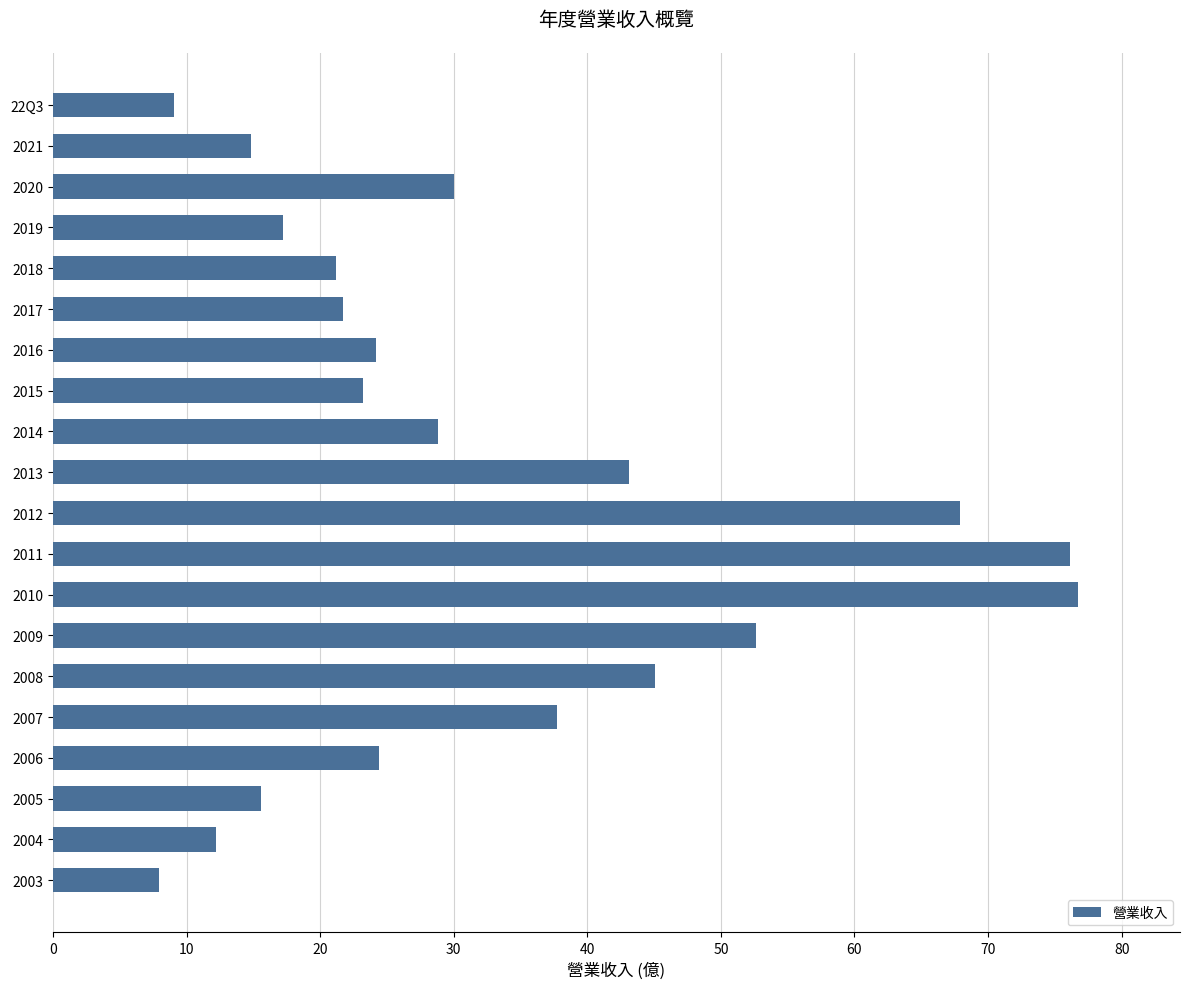

Does the chart contain any negative values?

No